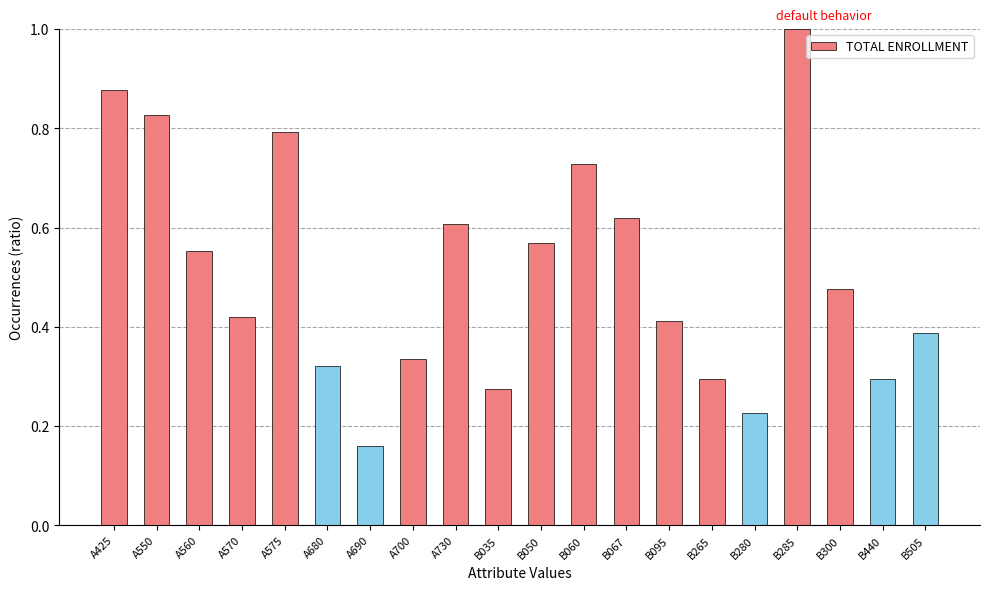

True or false: the data shows 0.1 at A690.

False